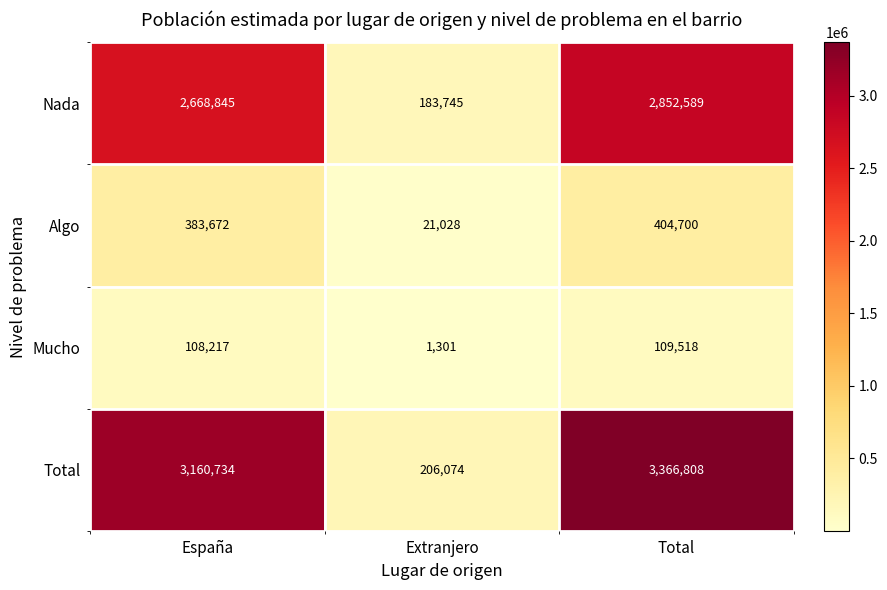

Which category has the highest value in the Total series?

Total